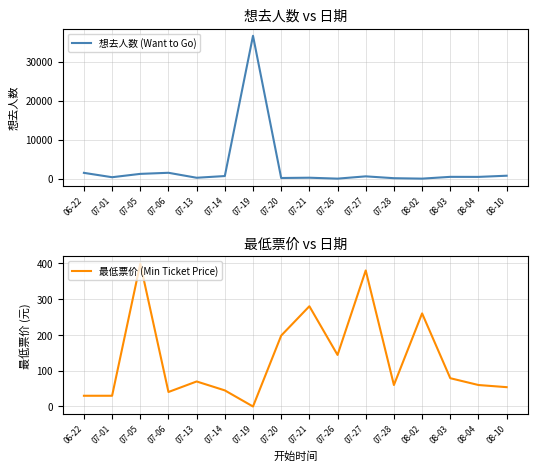

True or false: 想去人数 (Want to Go) has a value of 64680.0 at 07-19.

False